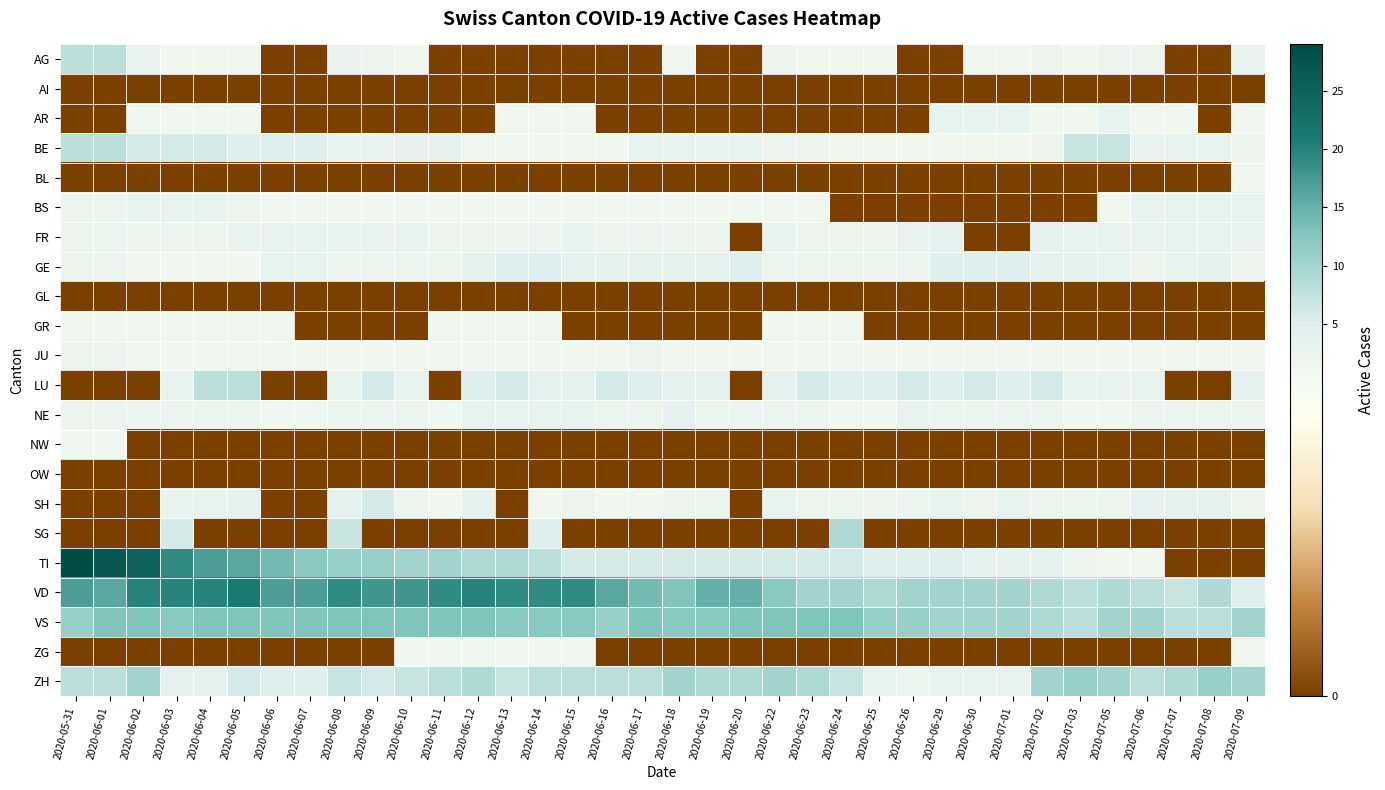

What is the spread (max minus min) of values at 2020-07-03?

11